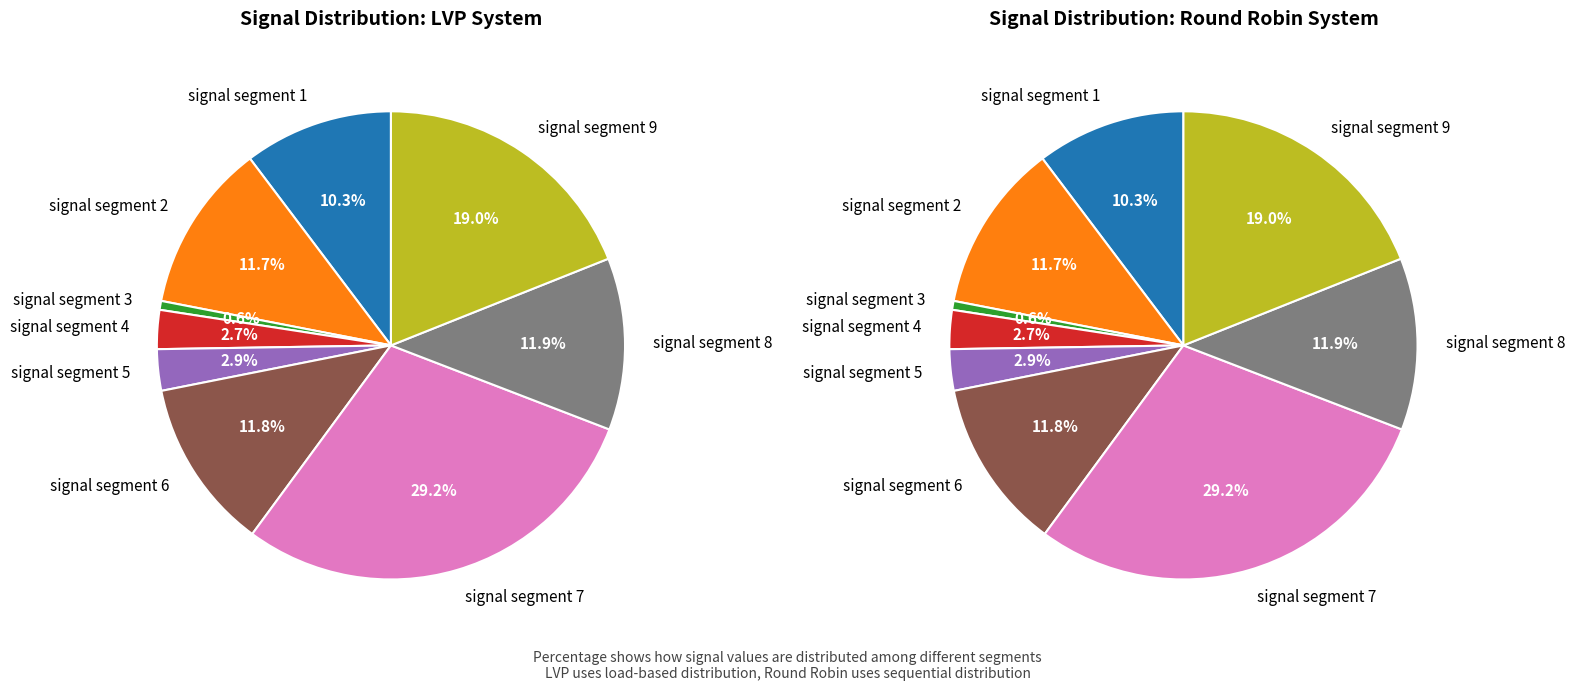

What percentage is the signal segment 8 slice, to the nearest percent?

12%